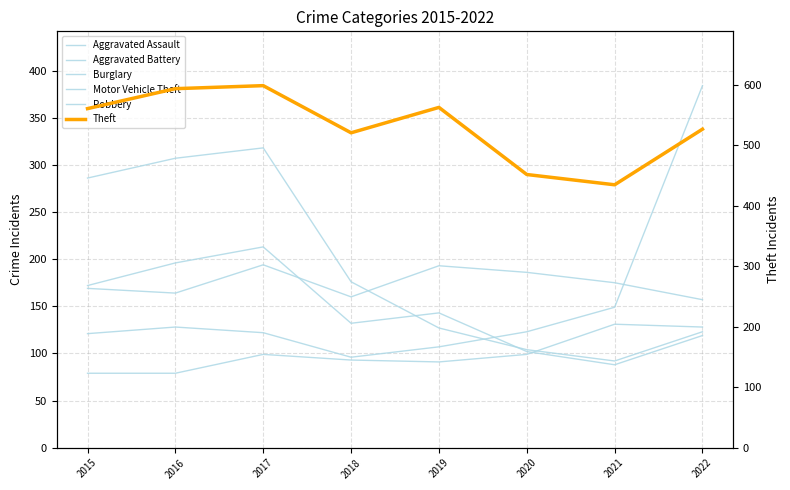

What is the average value of the Aggravated Assault series?

100